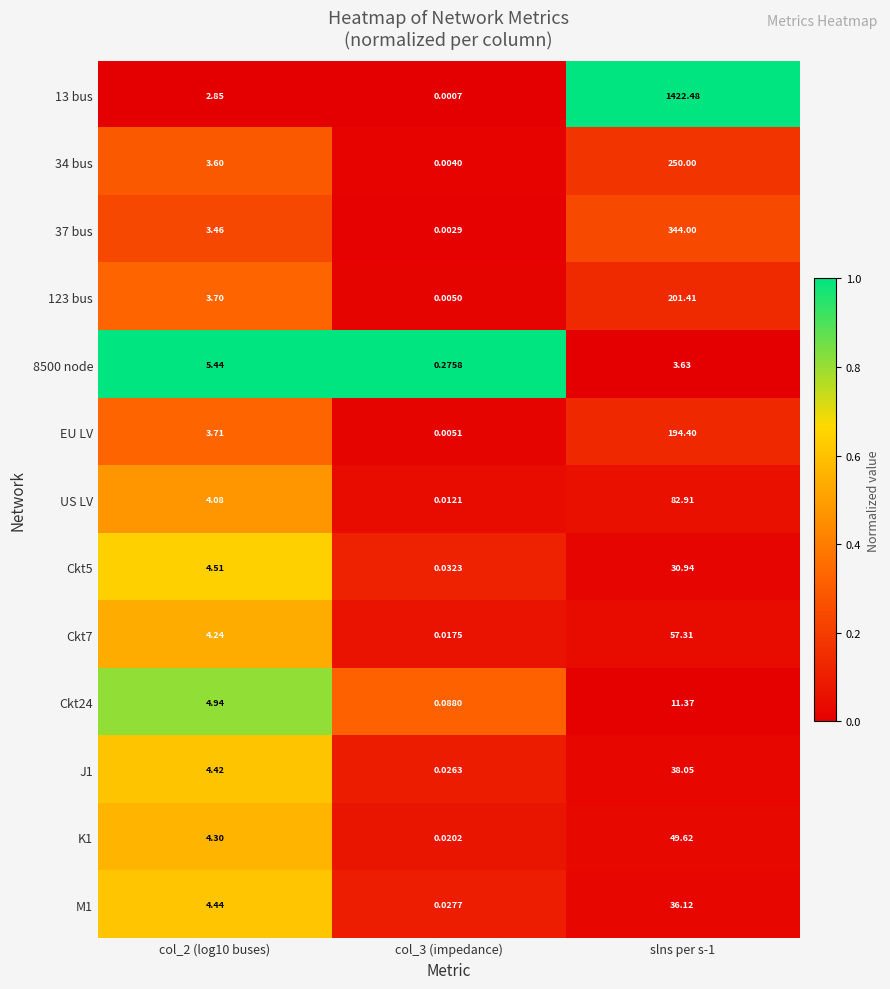

Is the value of 37 bus at col_2 (log10 buses) greater than the value of K1 at col_3 (impedance)?

Yes